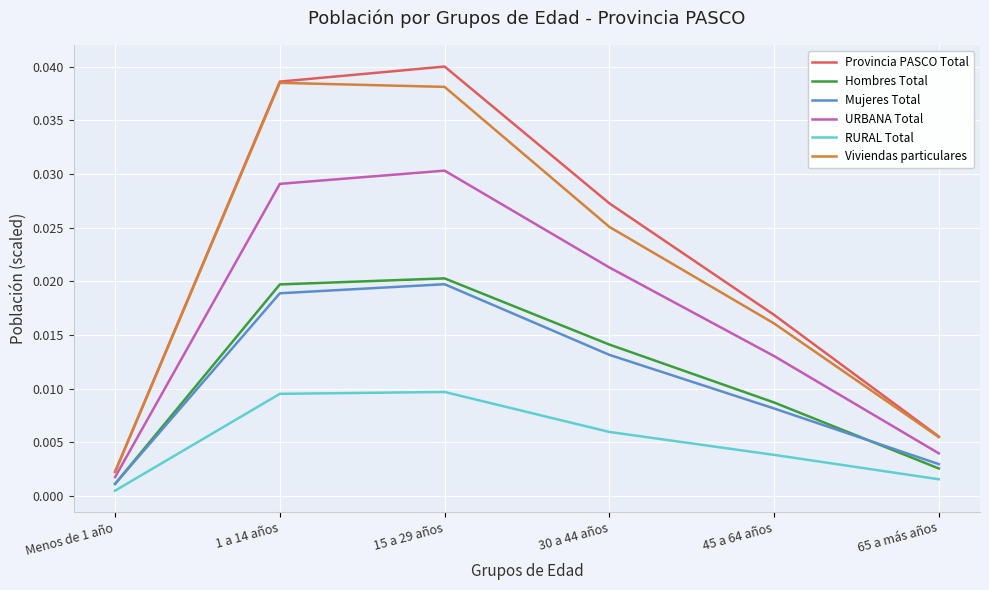

What position from the left is 15 a 29 años?

3